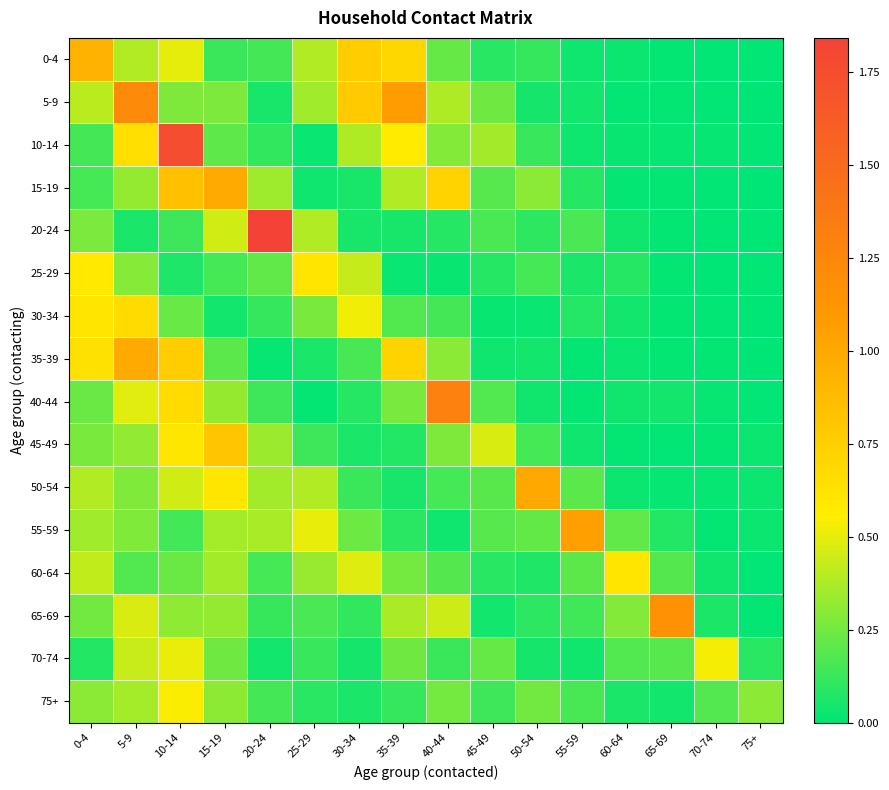

What is the total value across all series at 45-49?

2.7